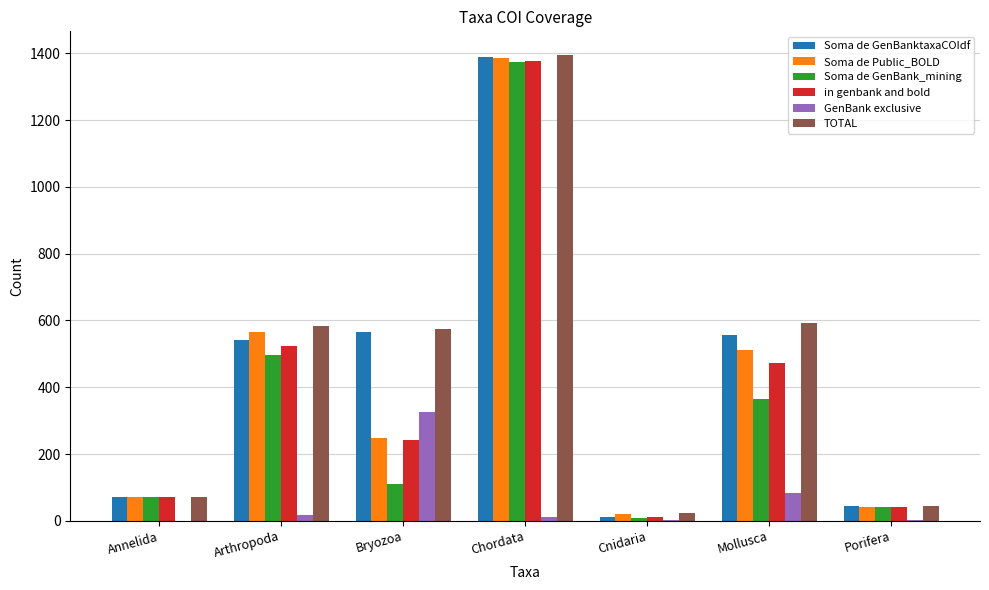

Which series has the largest range (max minus min)?

Soma de GenBanktaxaCOIdf